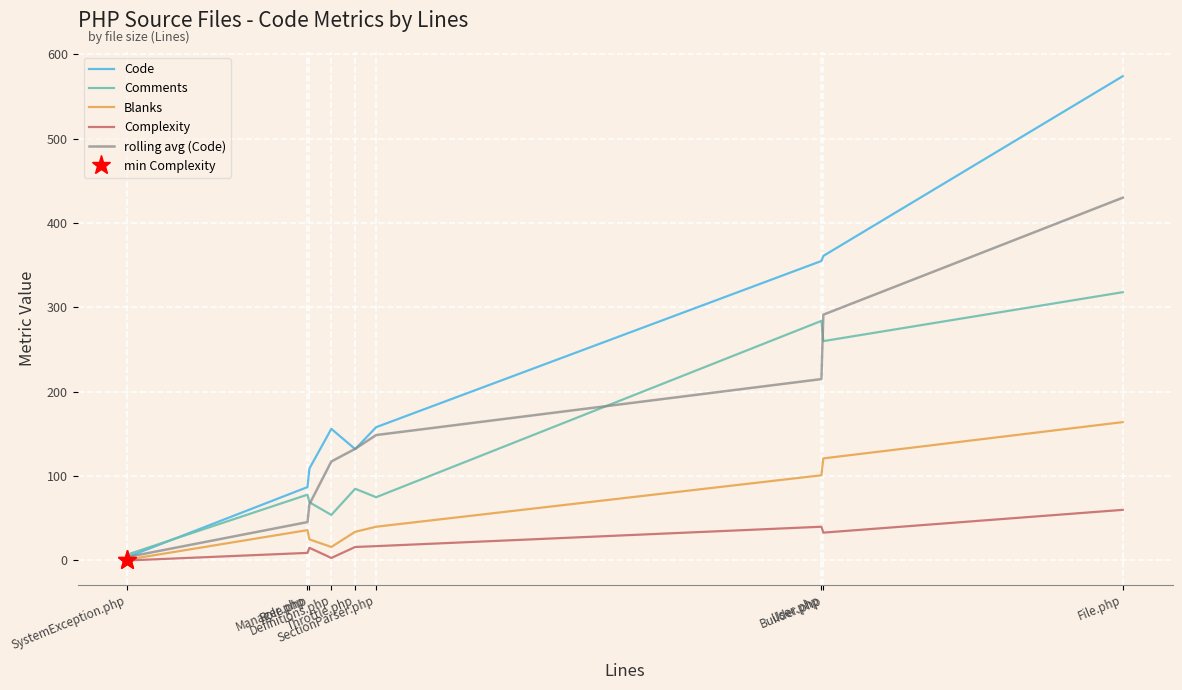

How many interior local valleys does the Code series have?

1